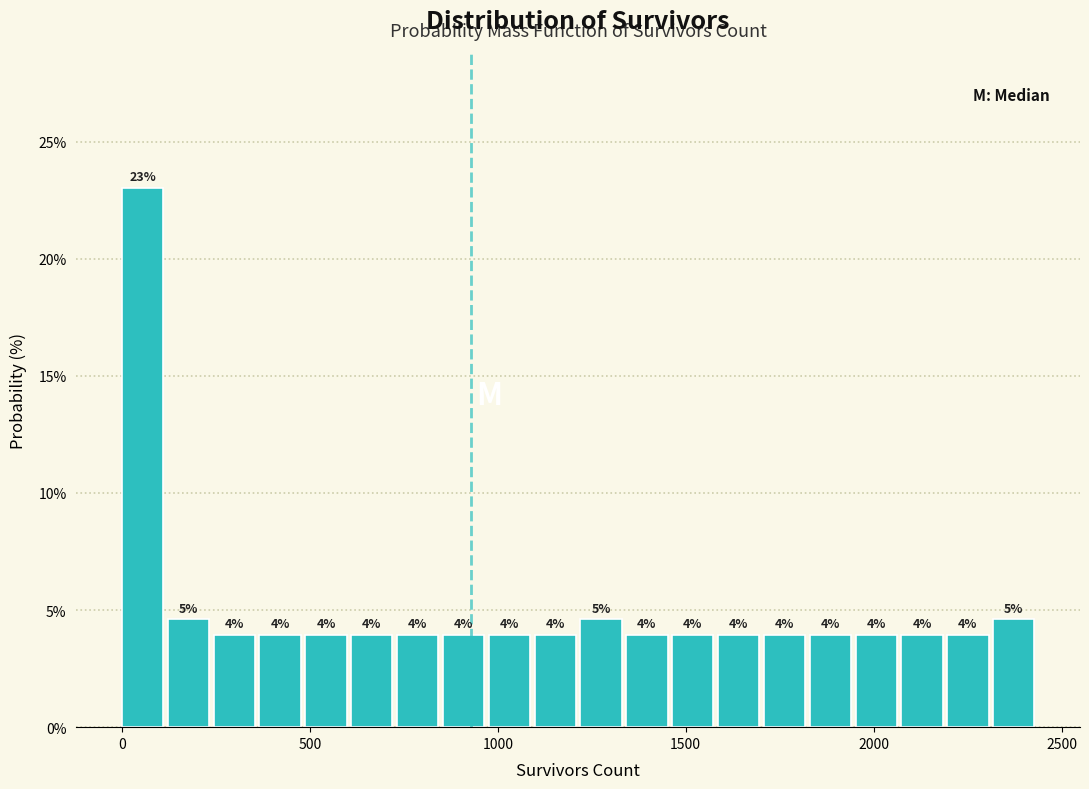

Around what value on the x-axis is the tallest bar? Give the approximate position of its centre, as read against the axis.

50